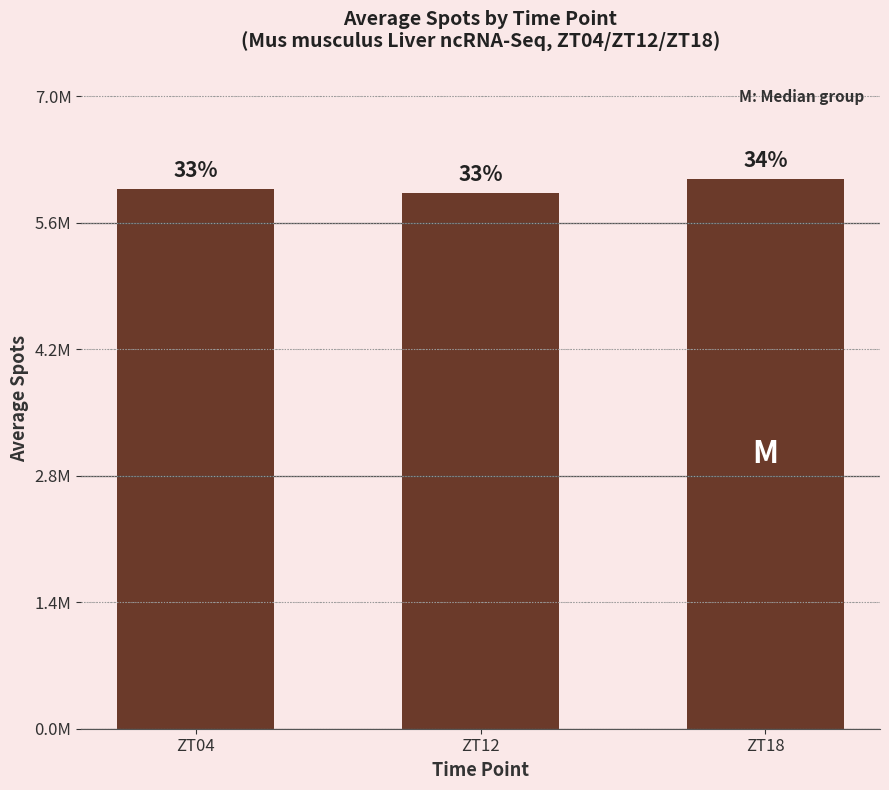

At which category does the chart reach its peak across all series?

ZT18